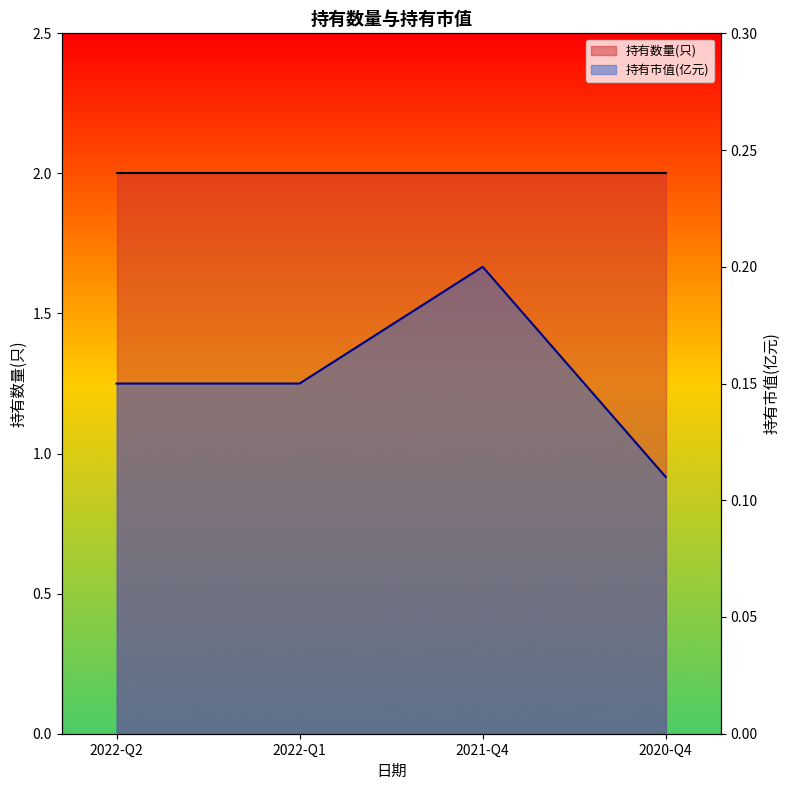

Rank the categories by value from highest to lowest.

2021-Q4, 2022-Q2, 2022-Q1, 2020-Q4